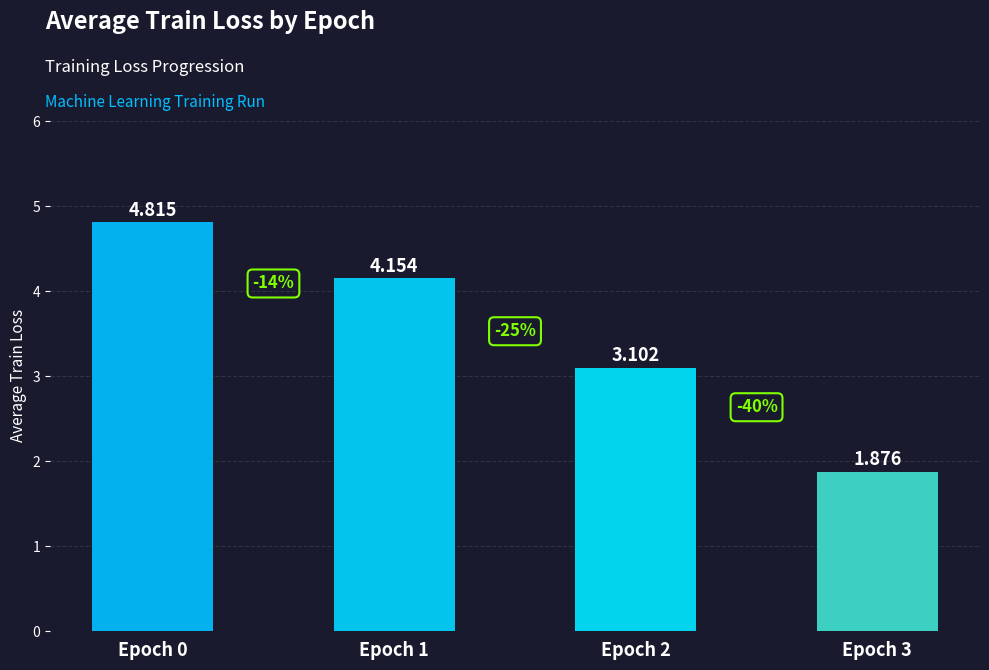

What is the difference between the maximum and minimum values?

2.9